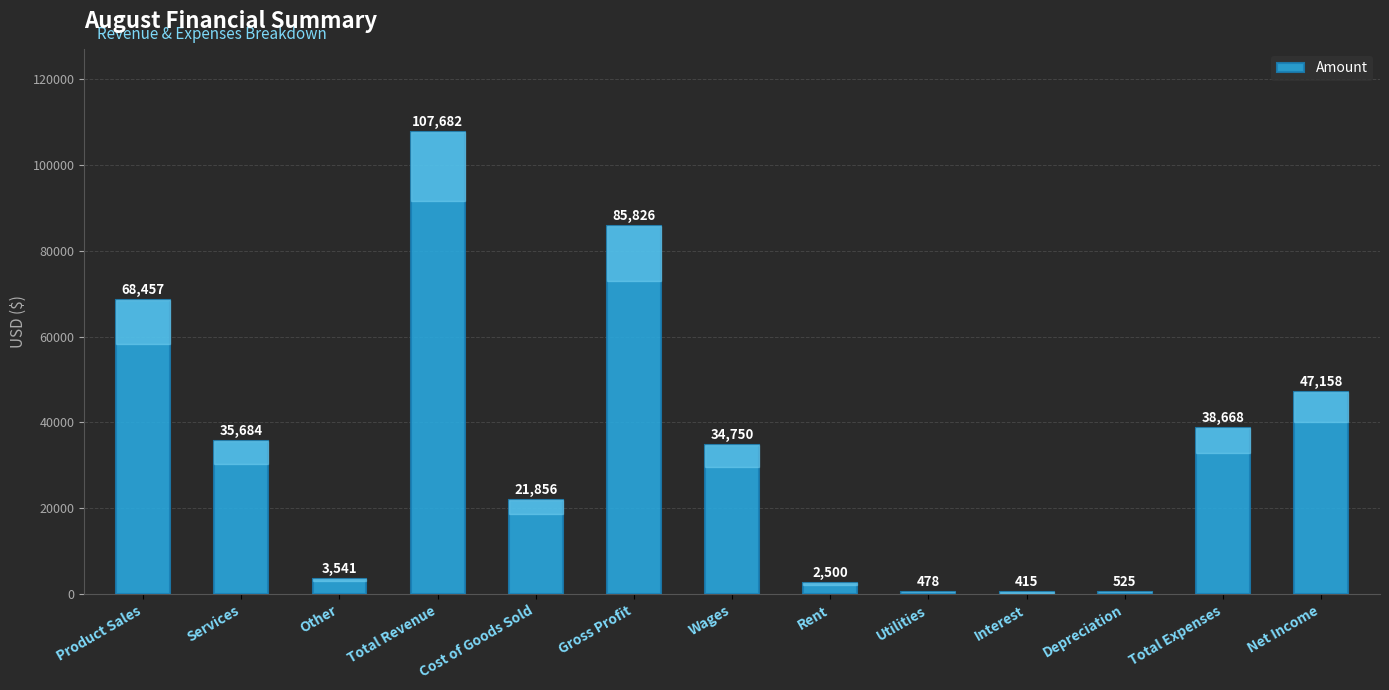

What is the change in value from Services to Other?

-32143